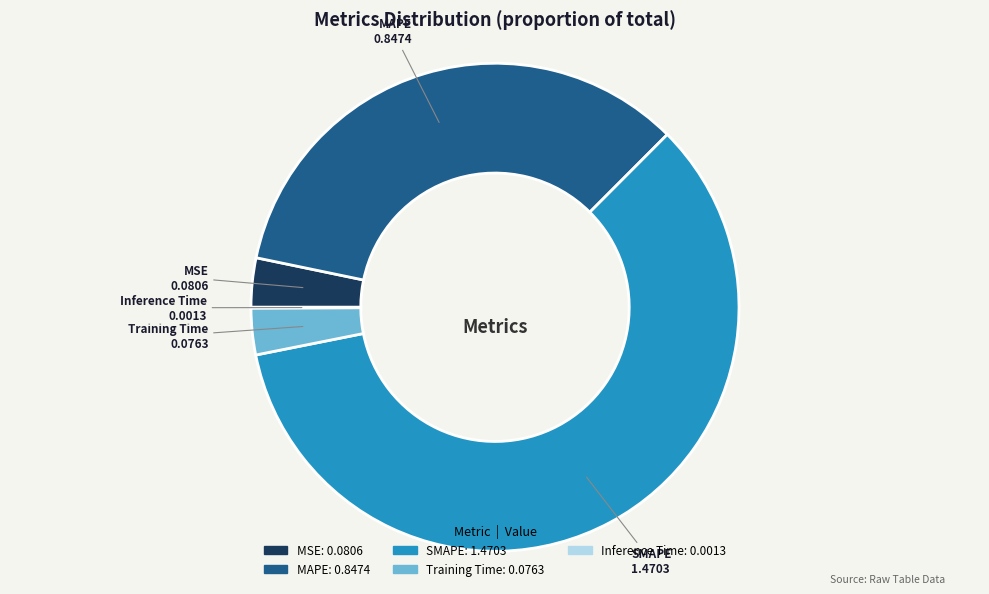

The MSE slice represents 17% of the pie. True or false?

False